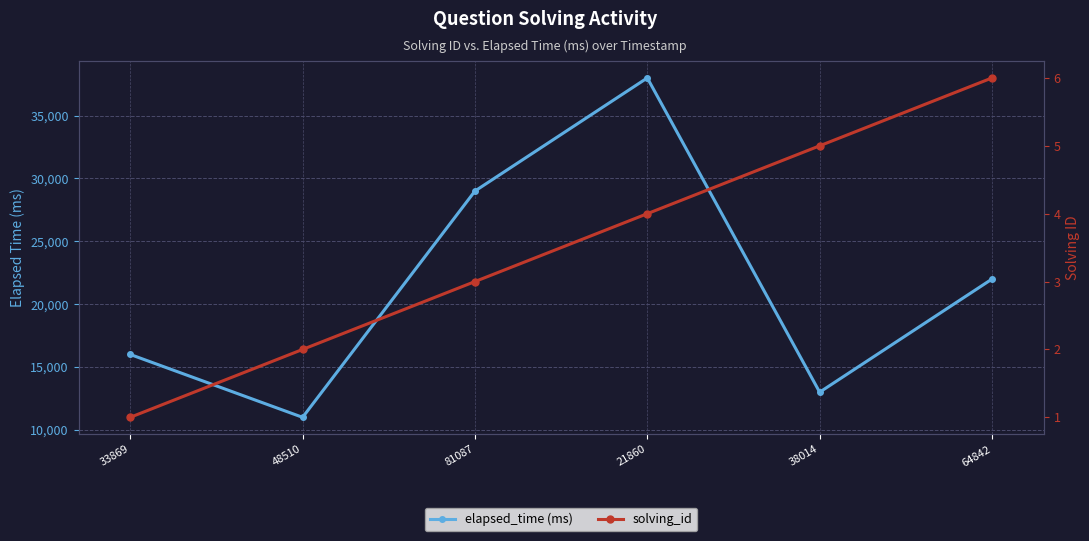

How many lines are shown in the chart?

2